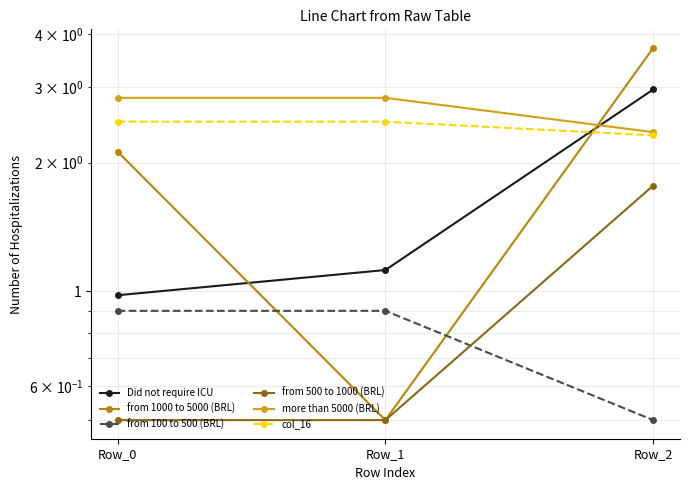

How many series are shown in this chart?

6